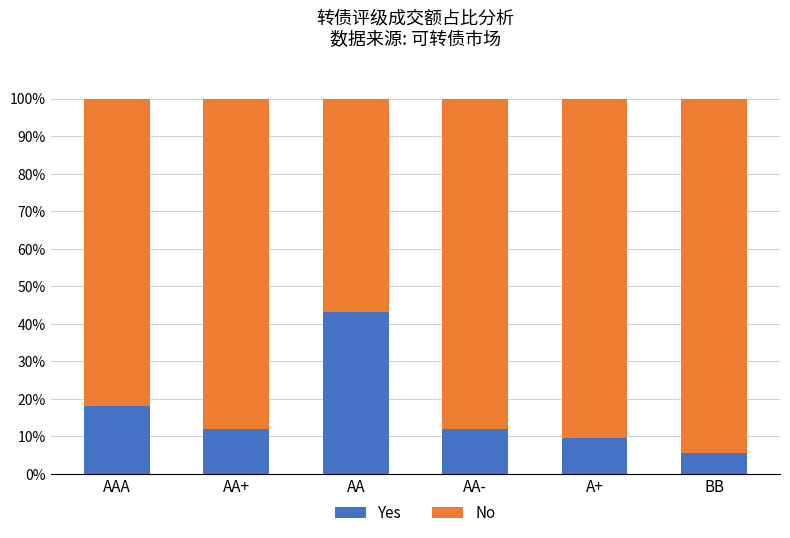

At which label is Yes closest to 24?

AAA